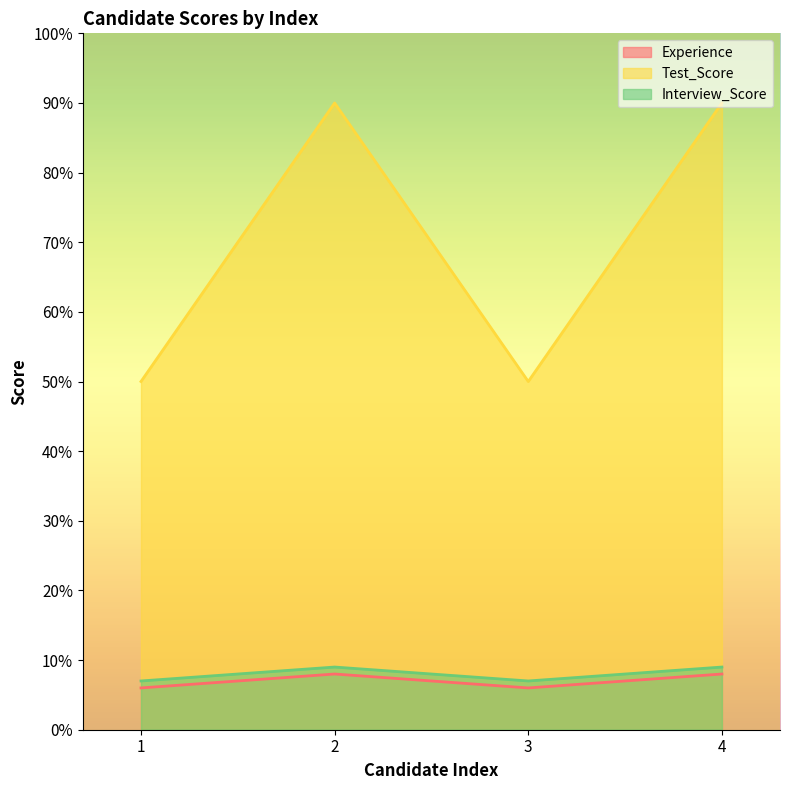

What is the sum of all Test_Score values?

280